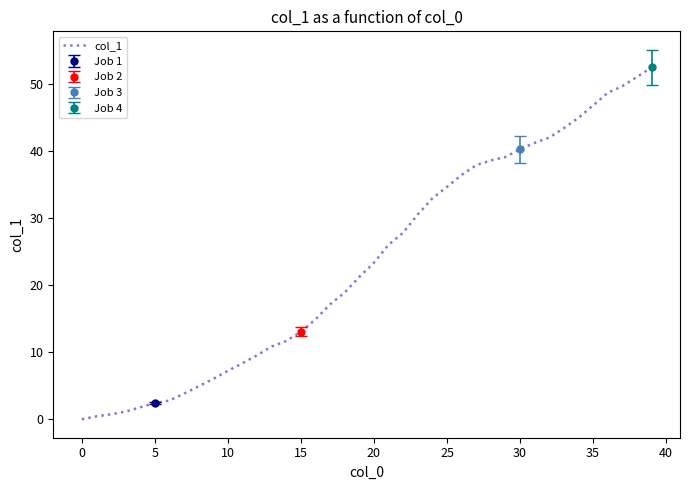

How many positive values are there?

39